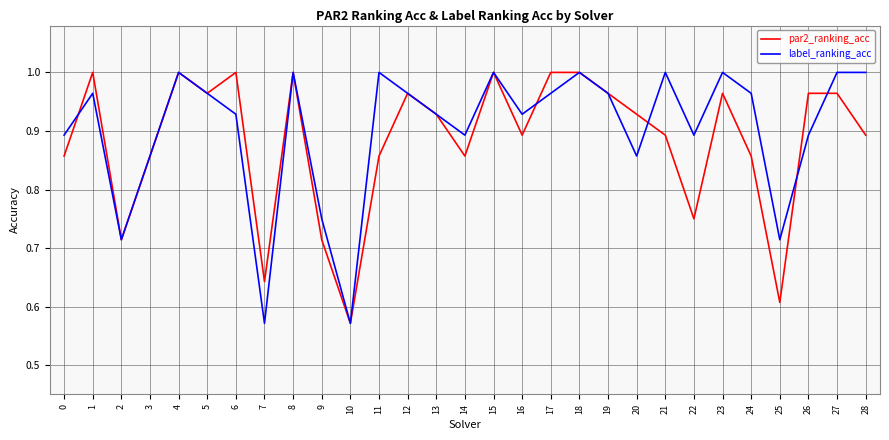

Which series changed the most between 2 and 6?

par2_ranking_acc